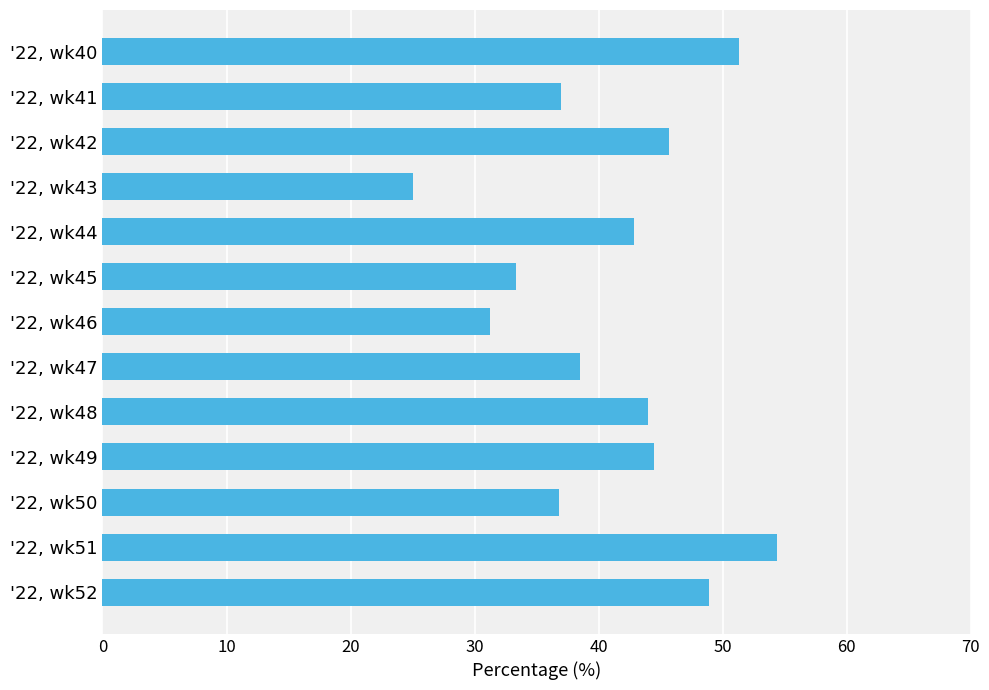

What is the value of the 5th bar from the top?

42.9